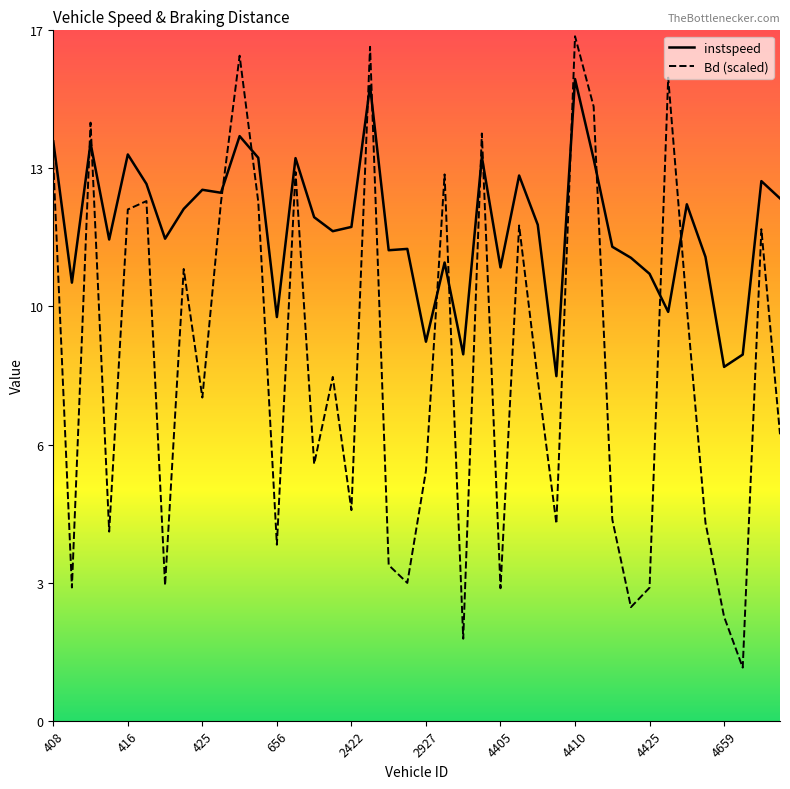

At which label does Bd first exceed 8?

408